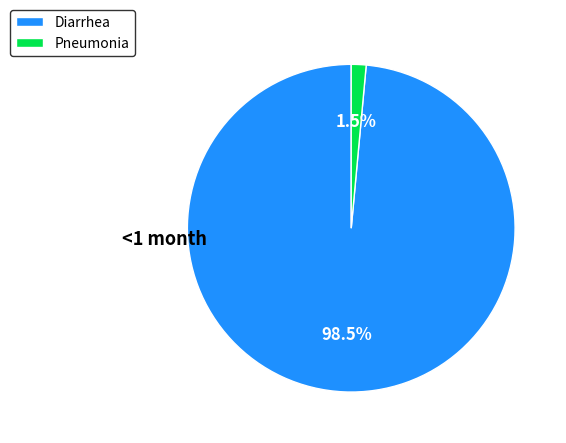

Does any single category account for the majority?

Yes